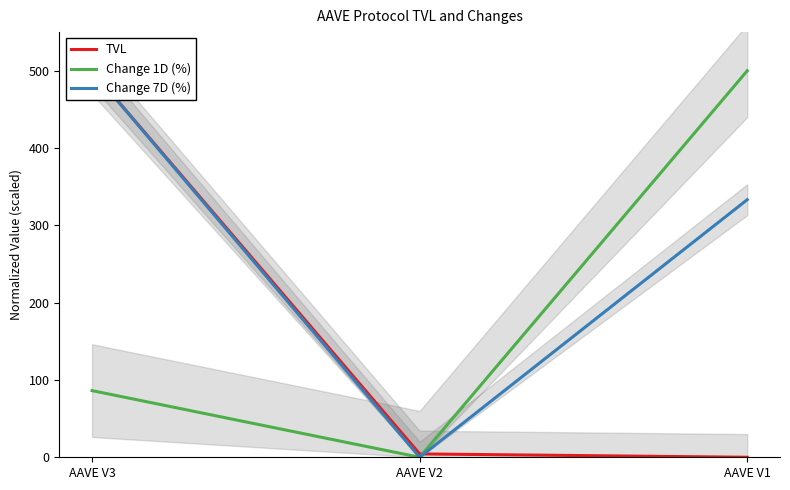

How many lines are shown in the chart?

3